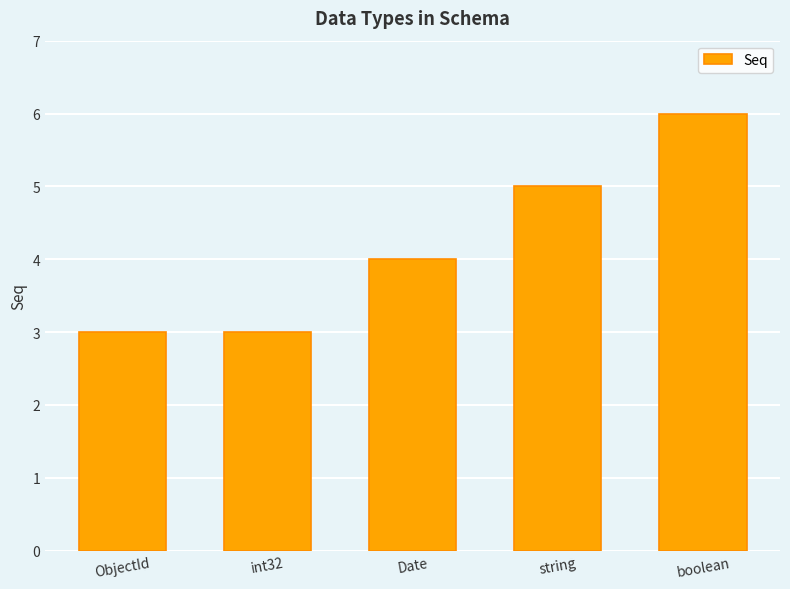

What is the difference between the maximum and minimum values?

3